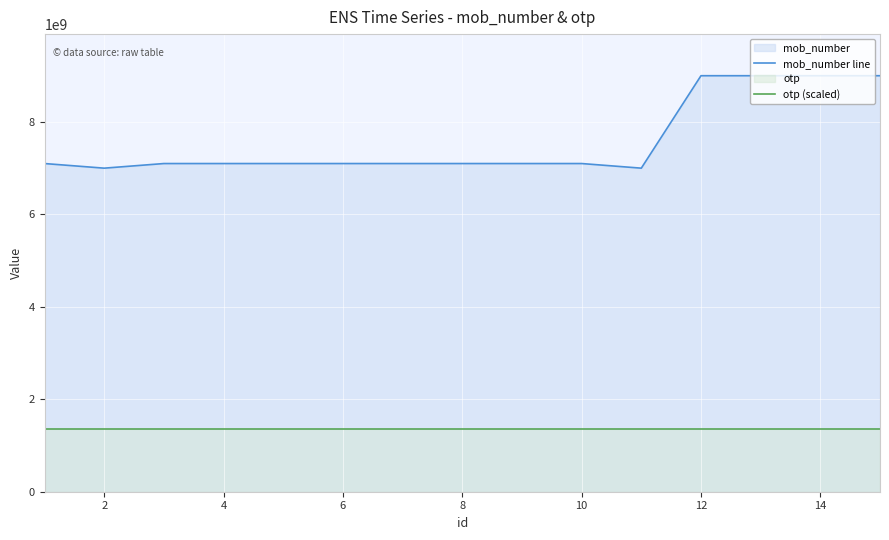

Rank the series by their average value, from lowest to highest.

otp (scaled), mob_number line